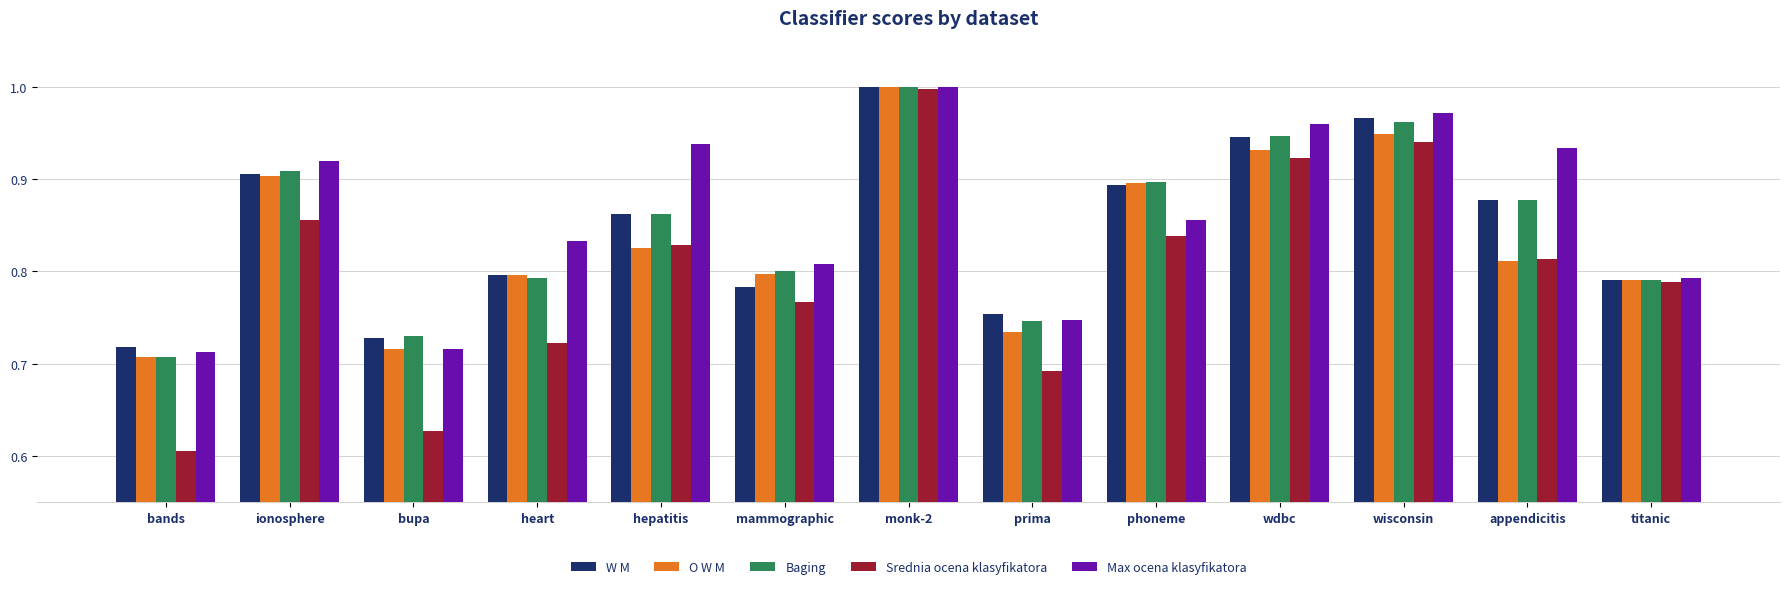

The Baging series shows 1.2 at prima. True or false?

False